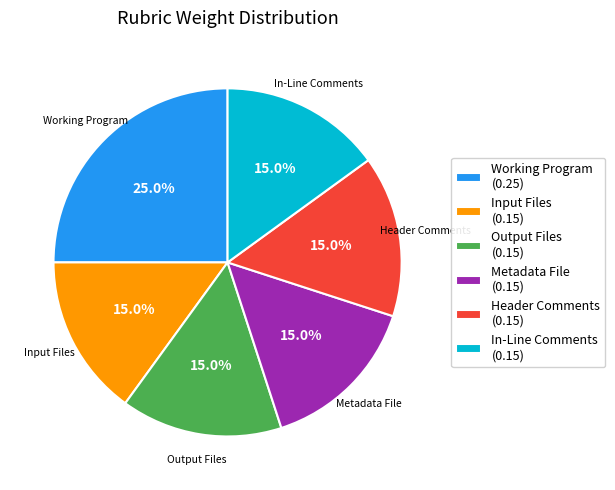

Does any single category account for the majority?

No